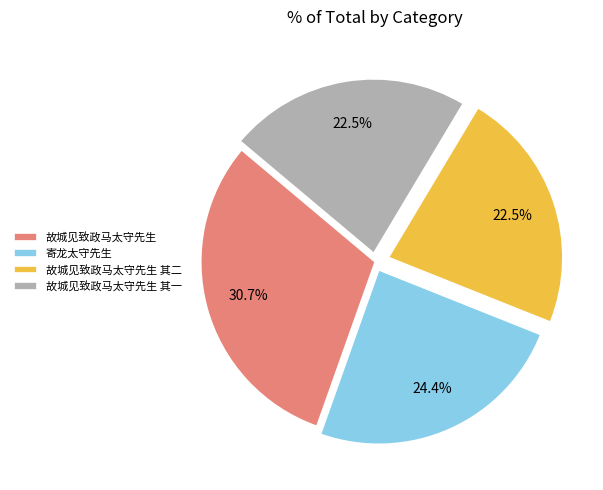

Which category has the biggest portion of the pie?

故城见致政马太守先生